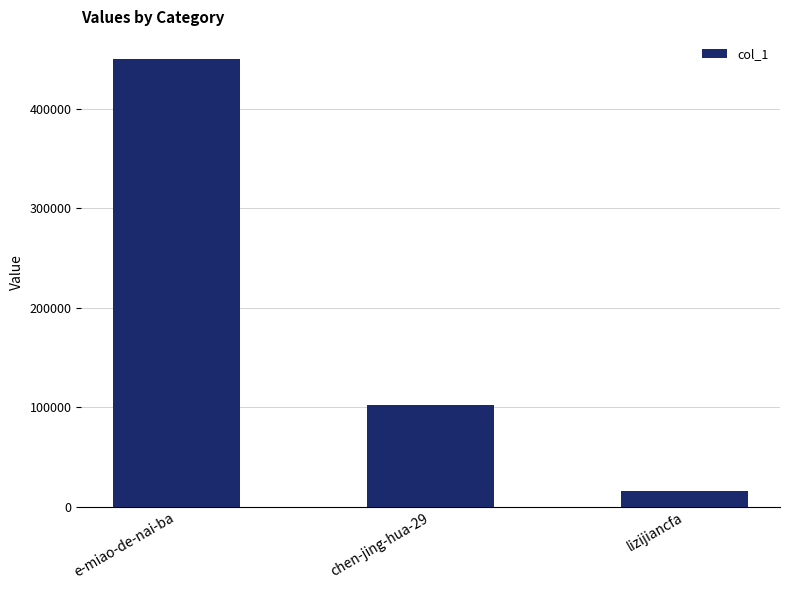

What is the difference between the maximum and minimum values?

434226